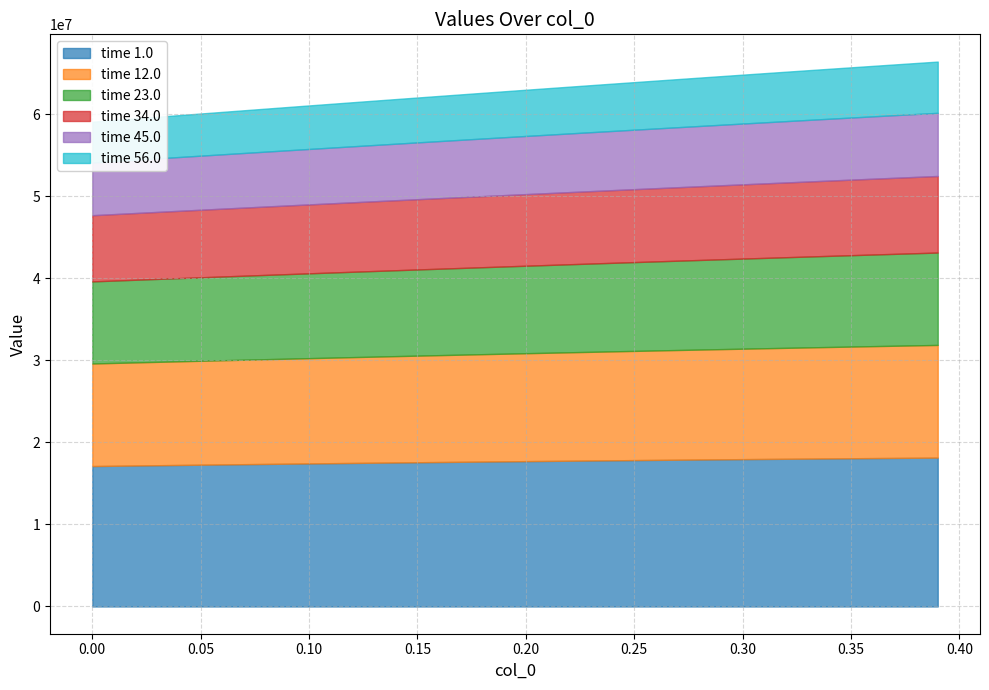

How many distinct data groups are displayed?

6